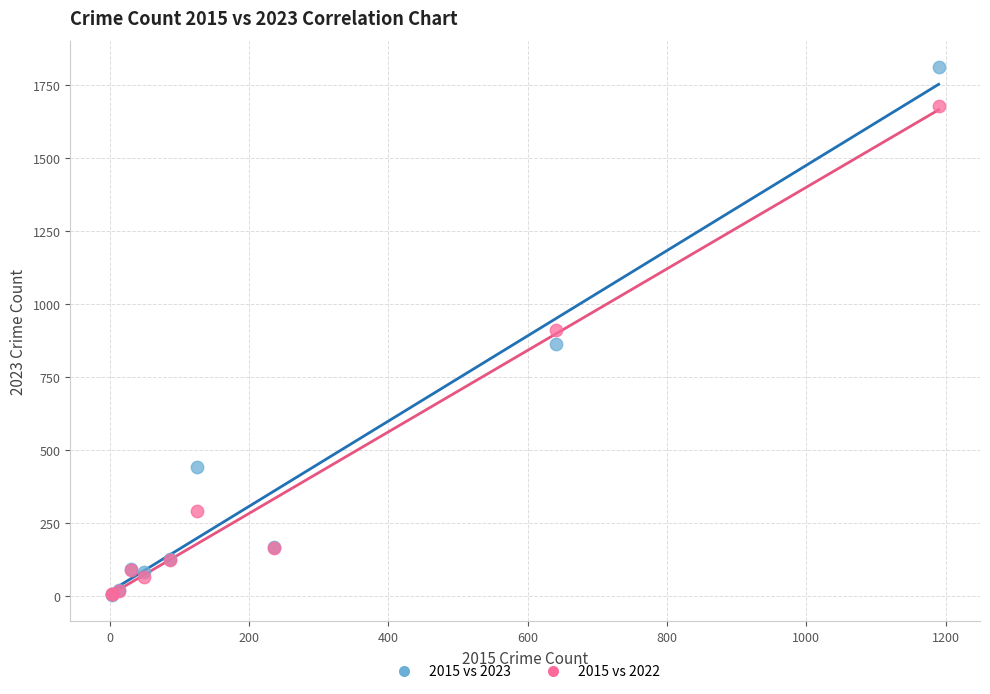

In the 2015 vs 2022 series, what Y value is closest to 841?

912